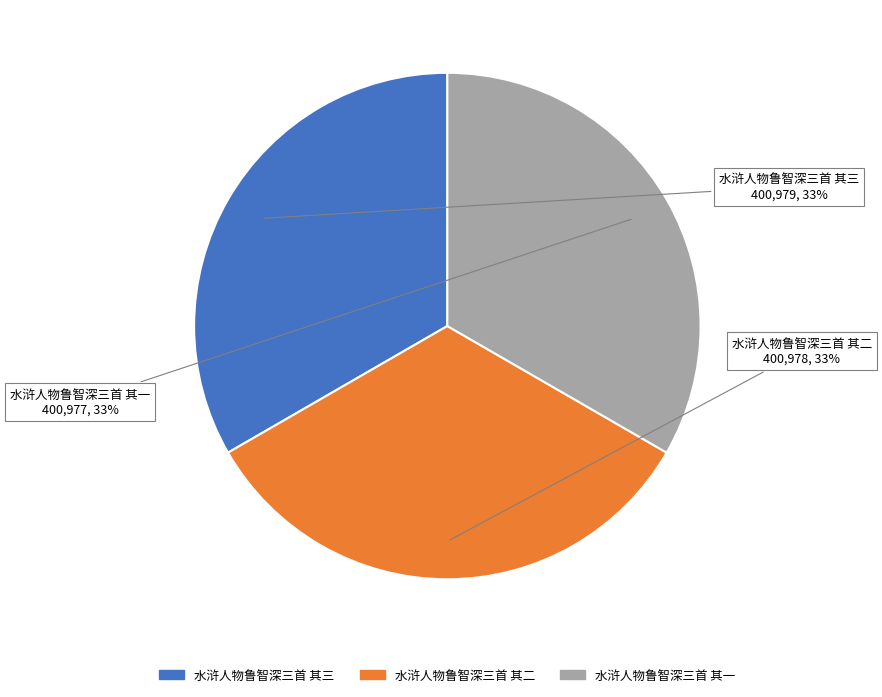

Combined, do 水浒人物鲁智深三首 其一 and 水浒人物鲁智深三首 其三 account for over 50%?

Yes